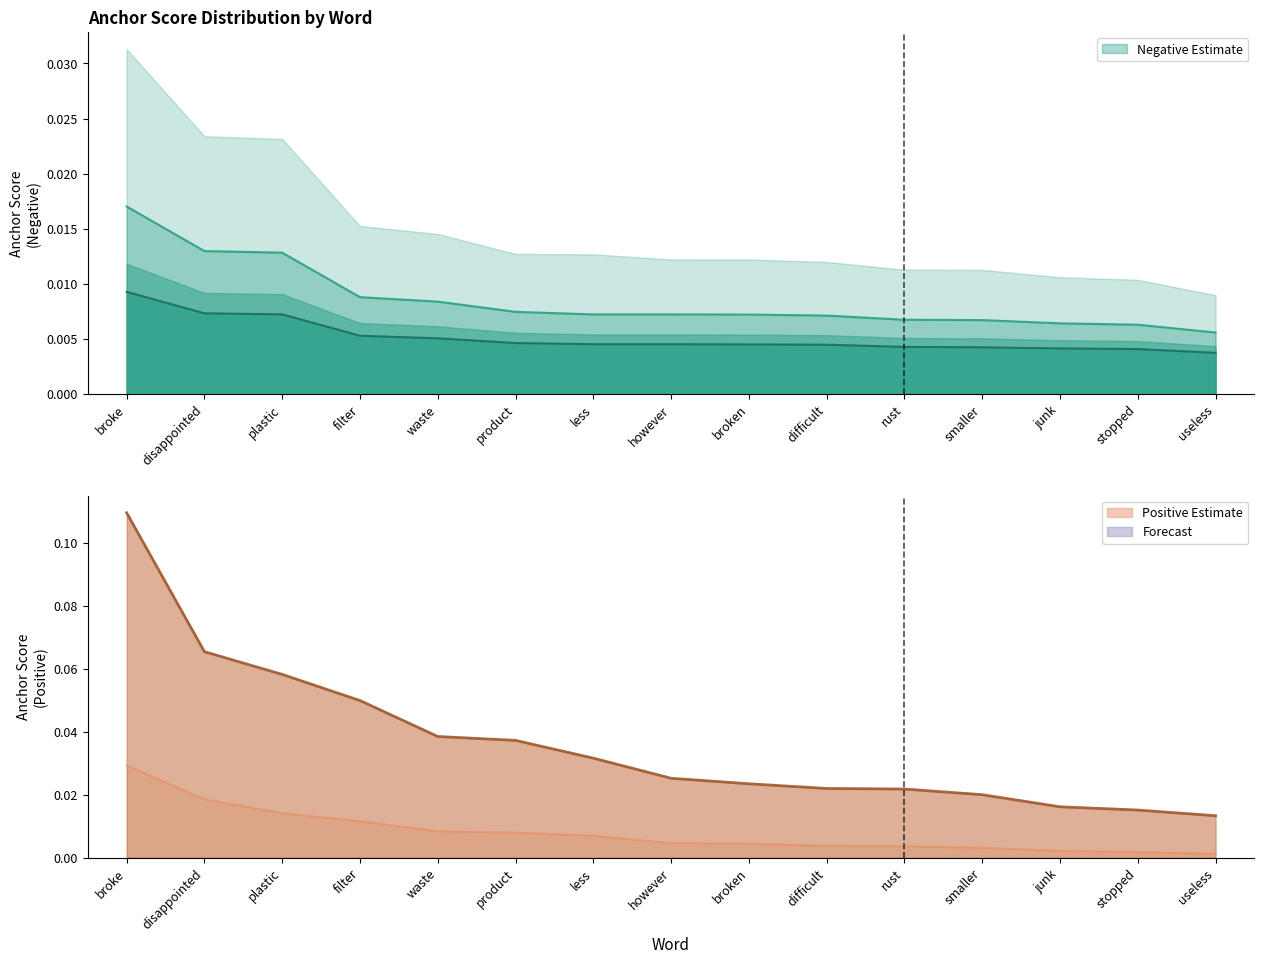

Between waste and broken, which series saw the biggest shift?

0.5-positive